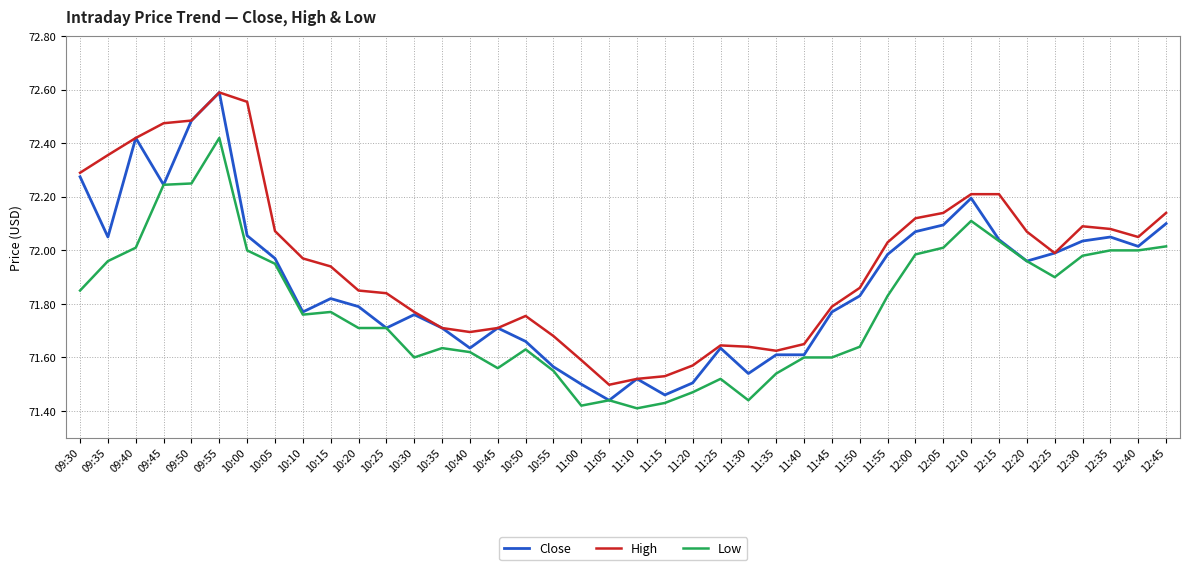

Is the value of Low at 12:25 greater than the value of High at 10:40?

Yes